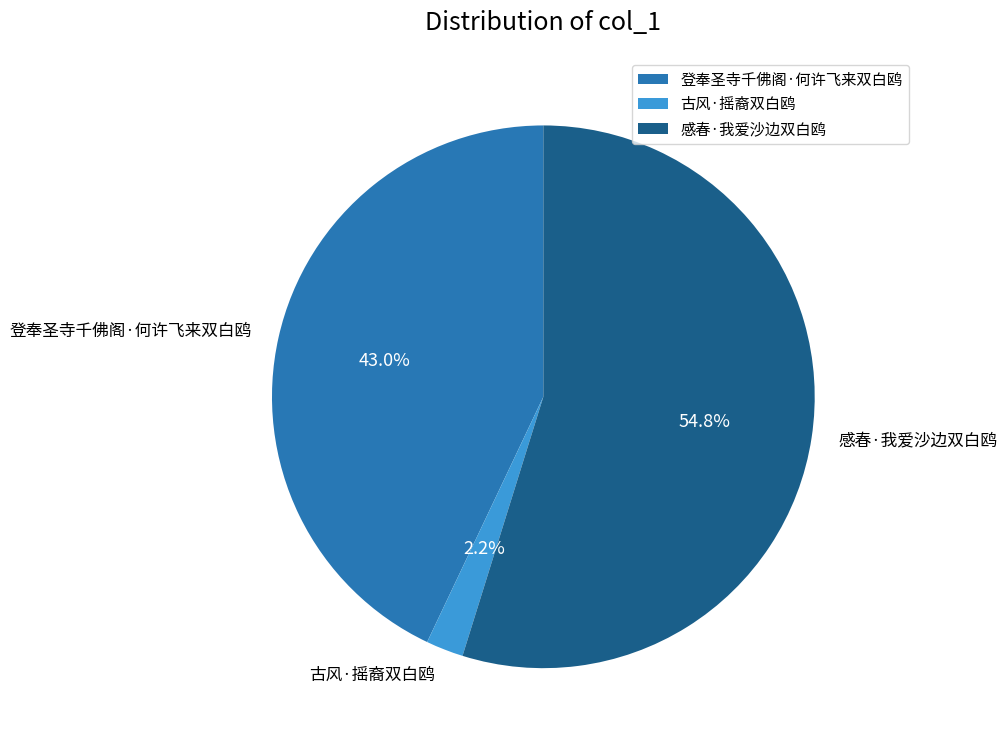

What is the largest slice in the pie chart?

感春·我爱沙边双白鸥